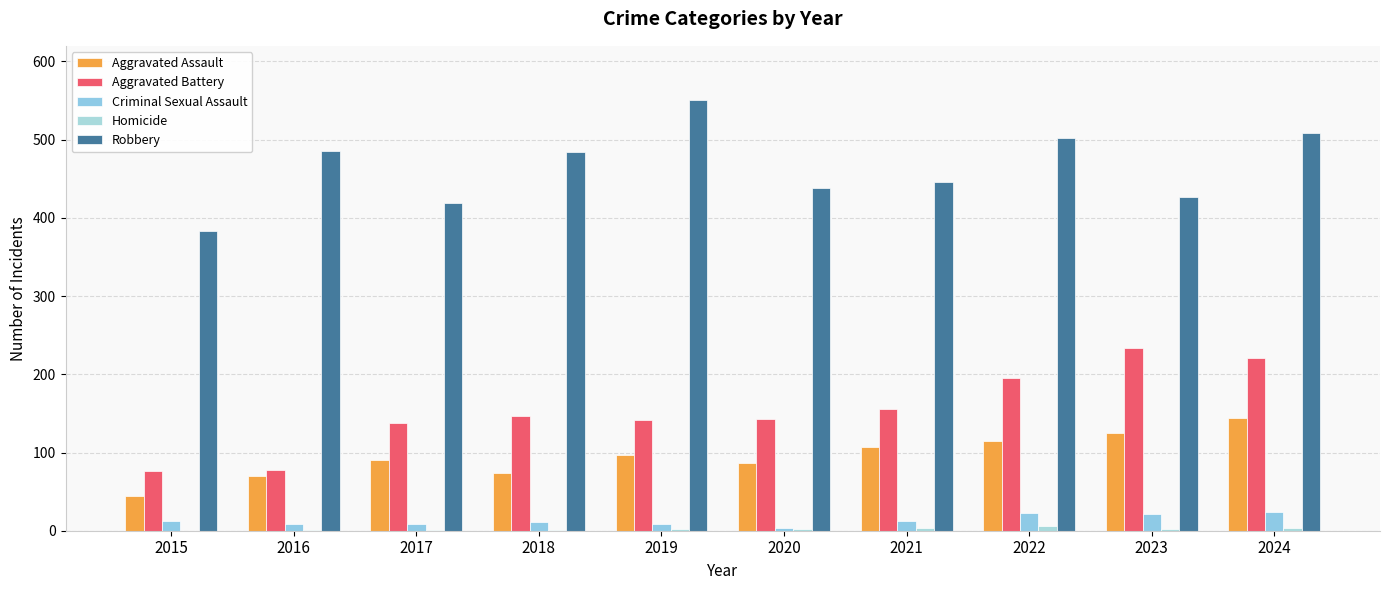

At which label is Homicide closest to 3?

2019